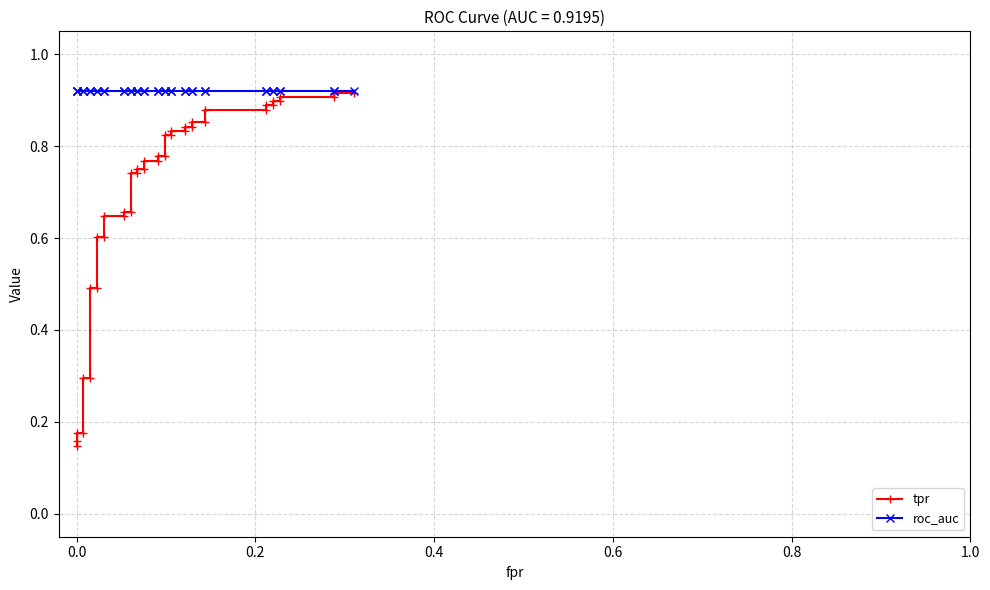

Rank the series by their average value, from highest to lowest.

roc_auc, tpr